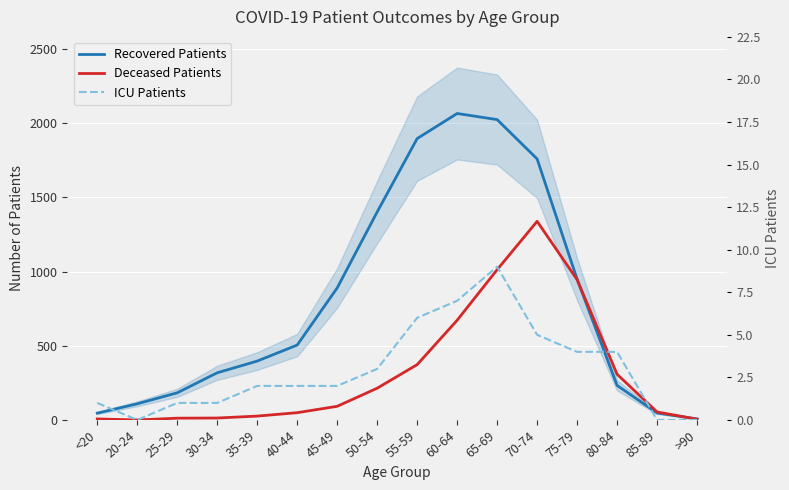

At which label does Recovered Patients reach its peak?

60-64